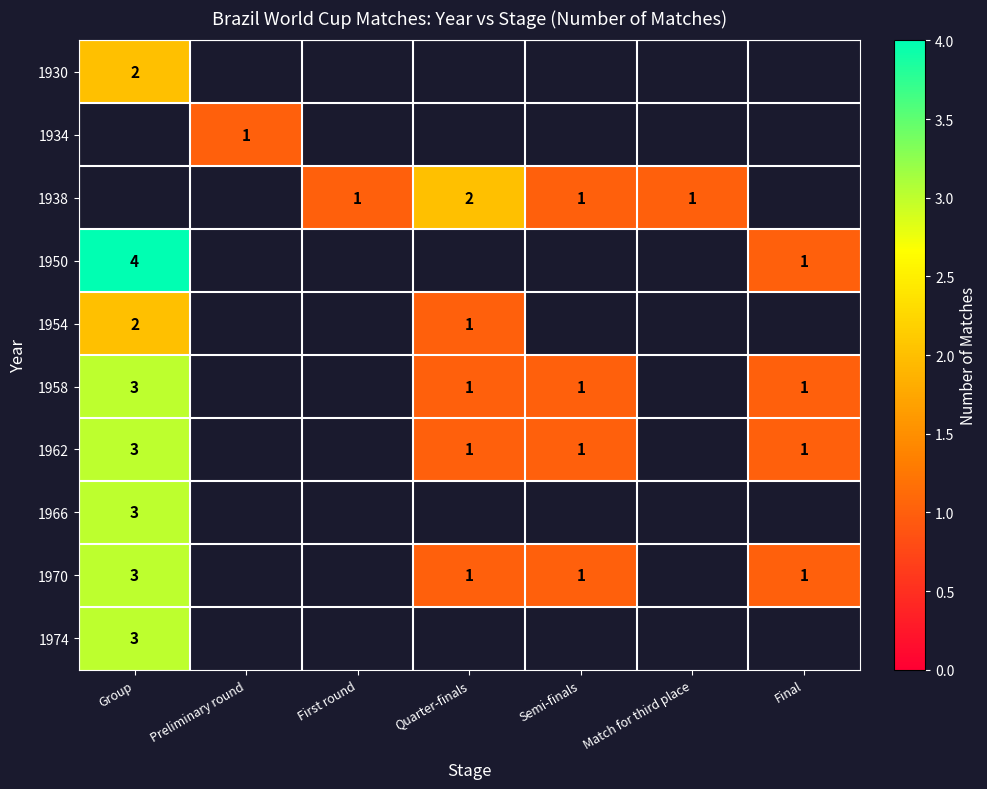

What is the smallest value displayed?

1.0